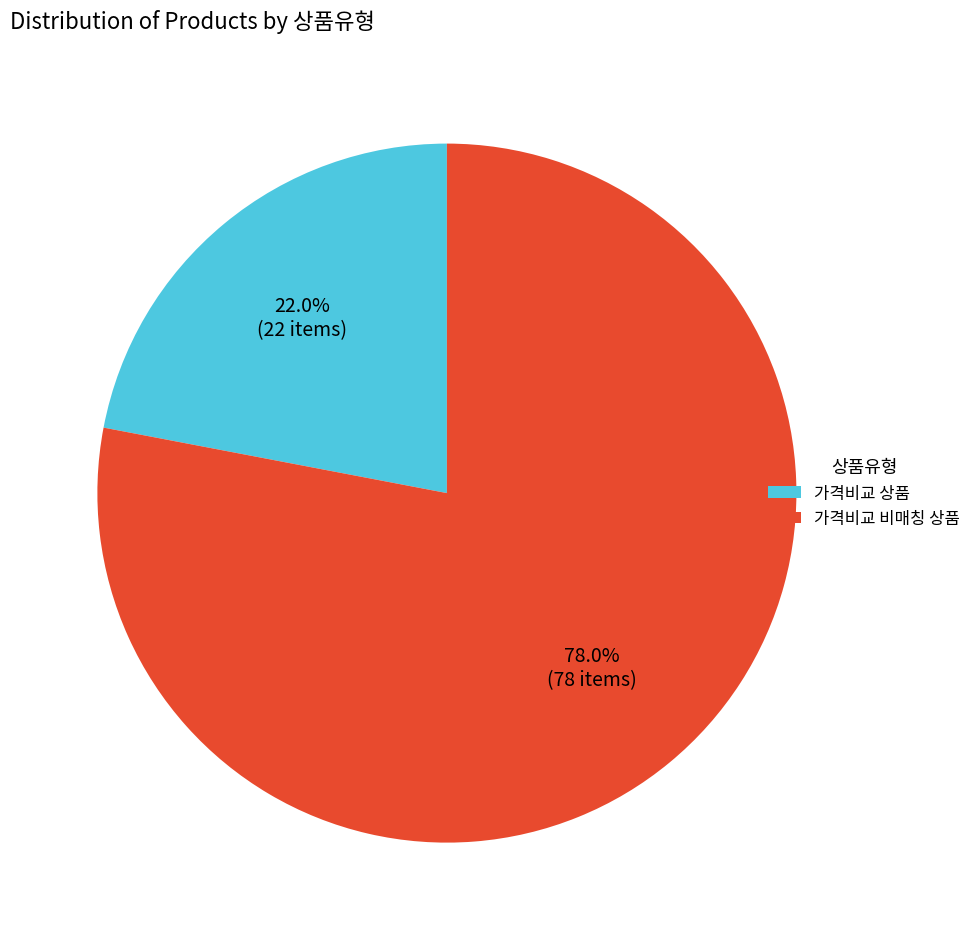

Rank the categories by value from highest to lowest.

가격비교 비매칭 상품, 가격비교 상품